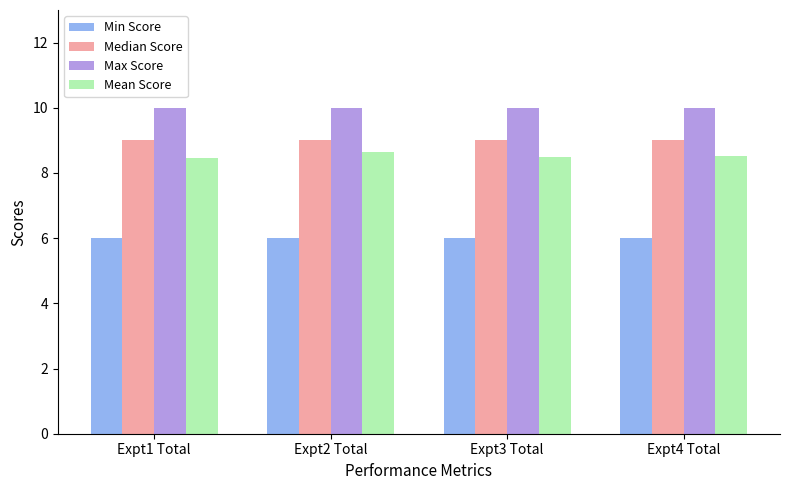

What is the label of the 1st bar from the left?

Expt1 Total